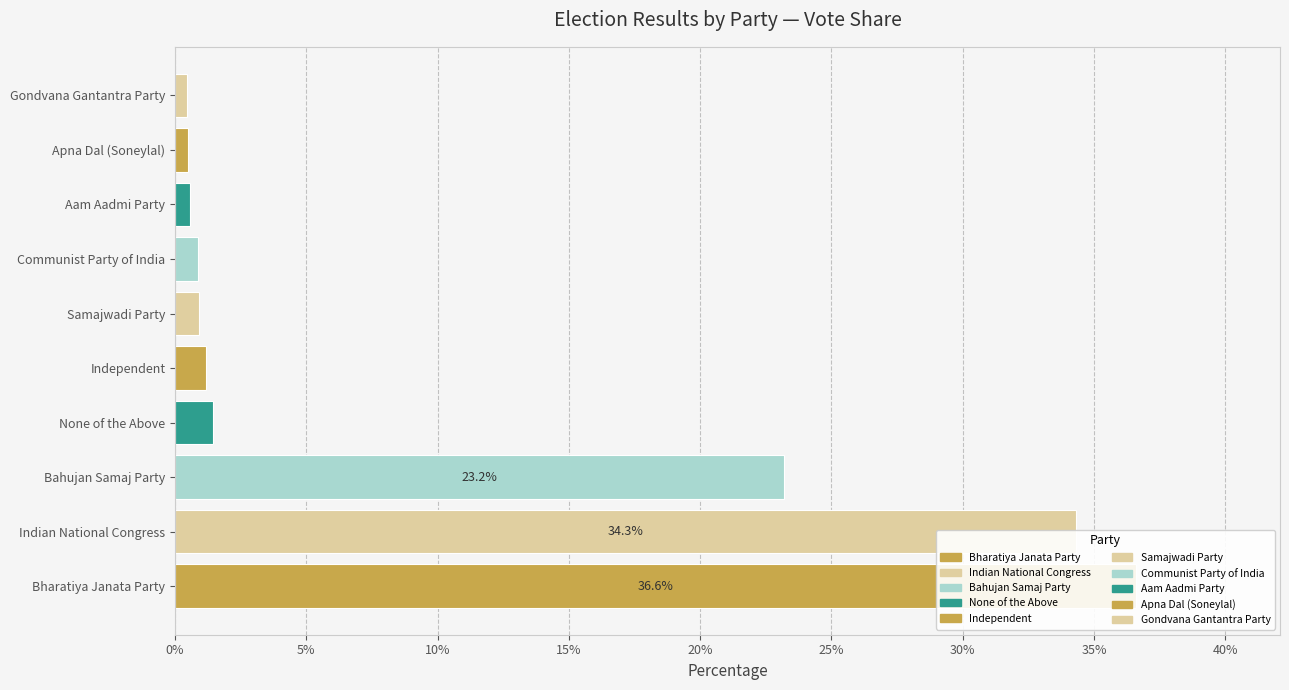

What is the smallest value displayed?

0.5